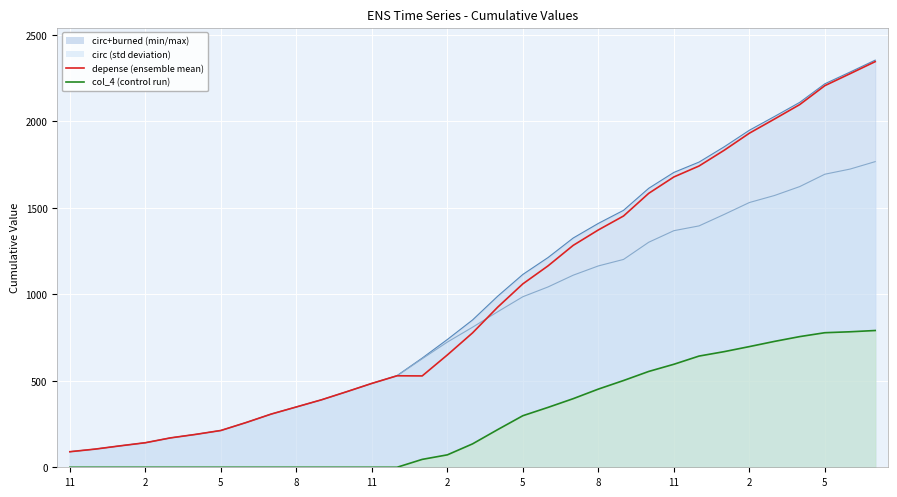

Reading right to left, extract all data points from this chart.

2345.8	2276.0	2206.9	2097.3	2014.1	1931.9	1833.3	1742.2	1678.9	1584.1	1453.1	1372.6	1283.3	1164.8	1060.7	926.0	777.1	649.7	528.3	529.1	485.1	437.1	390.3	348.9	307.7	258.6	212.8	190.2	170.0	142.0	124.0	105.0	90.0